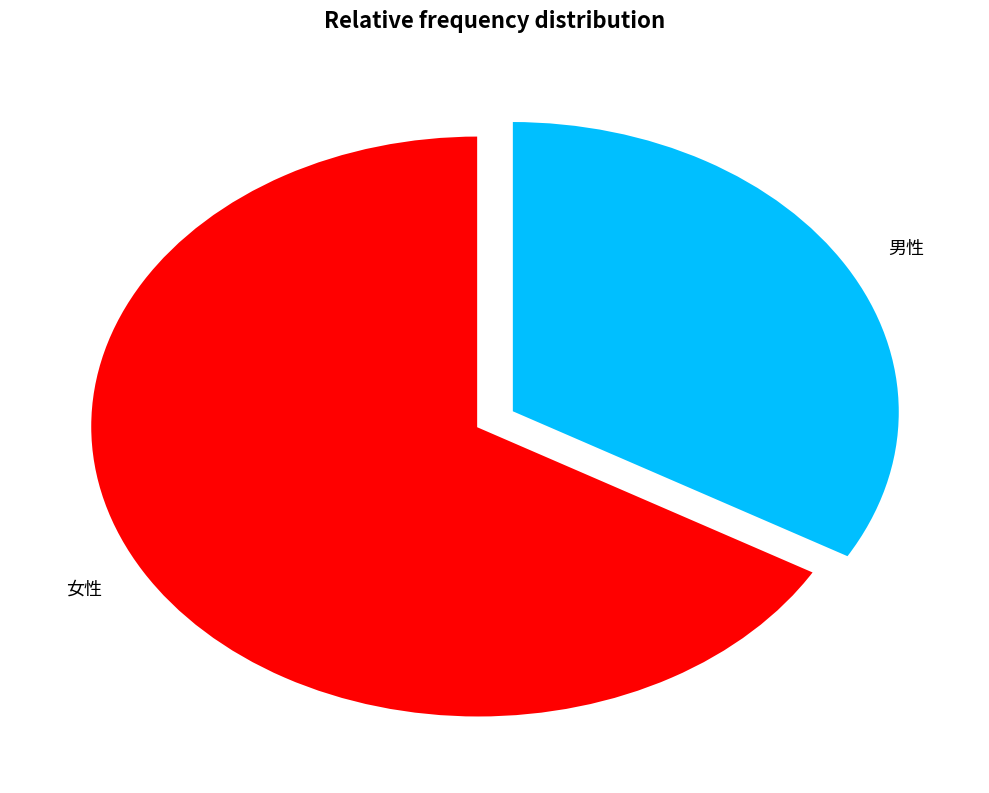

Rank the categories by value from lowest to highest.

男性, 女性